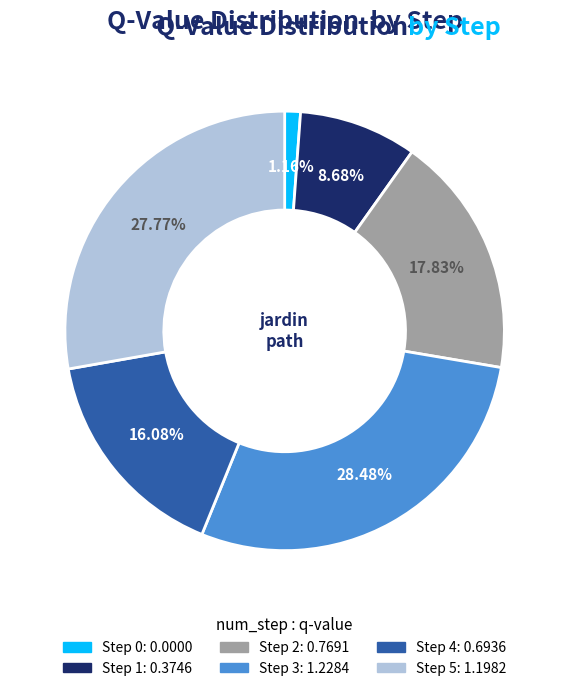

The Step 1 slice represents 9% of the pie. True or false?

True